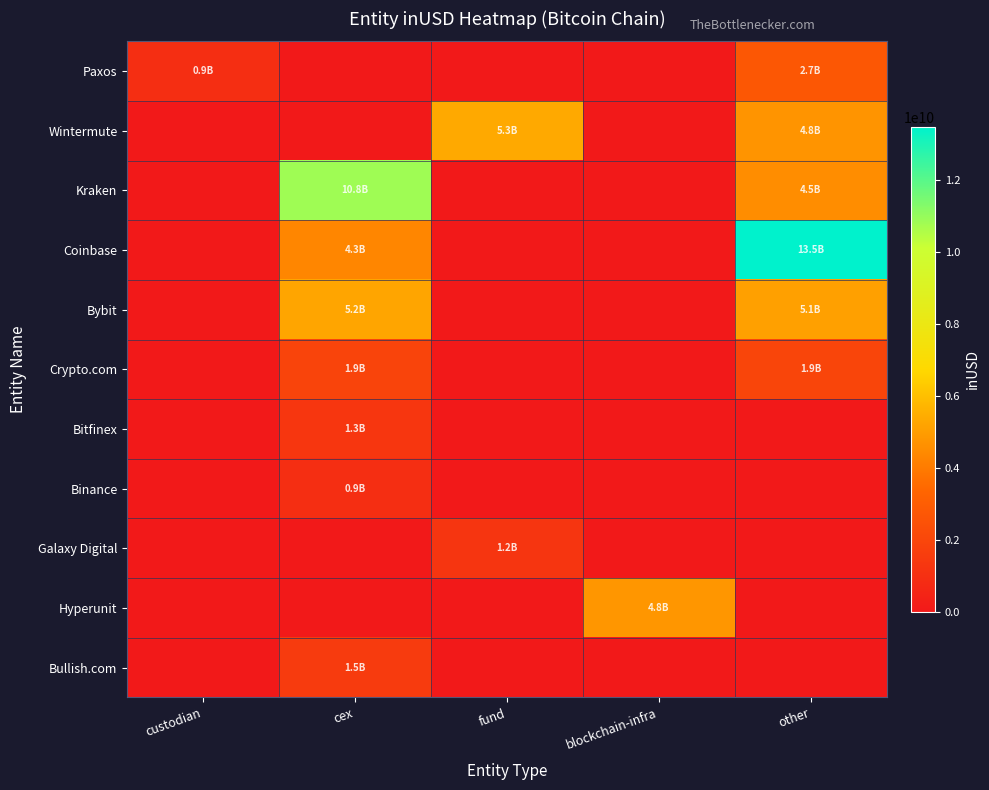

What is the difference between the highest and lowest values at other?

13460123053.8